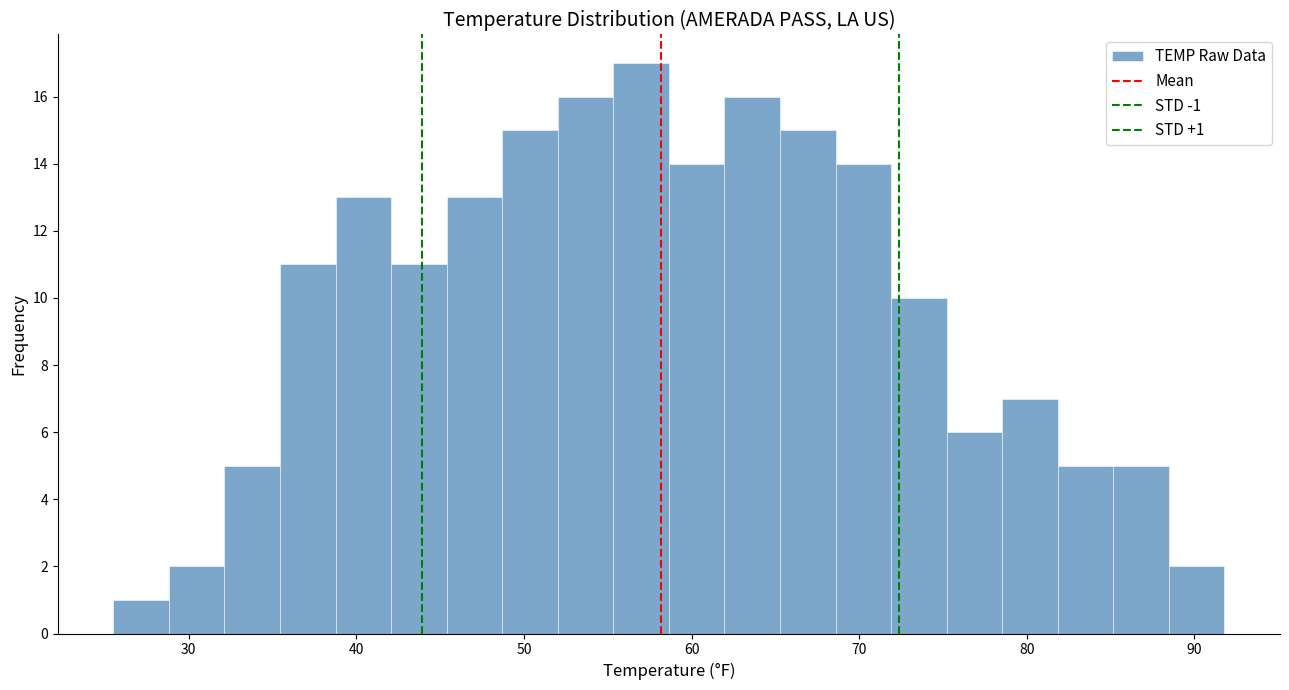

Read against the x-axis, roughly where is the centre of the tallest bar?

57